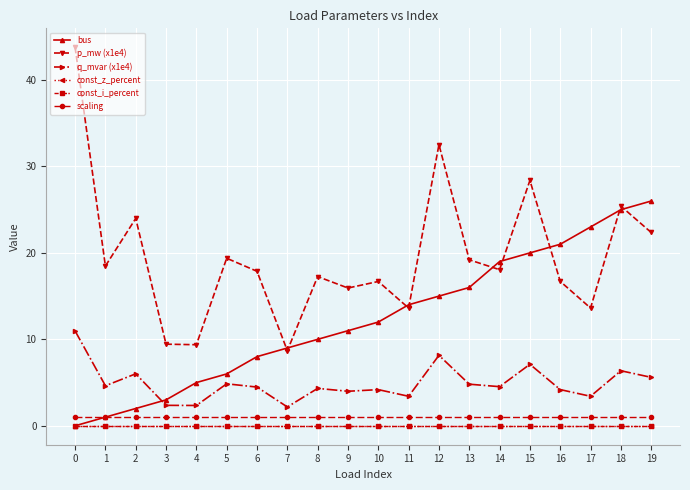

Between 4 and 9, which series saw the biggest shift?

p_mw (x1e4)